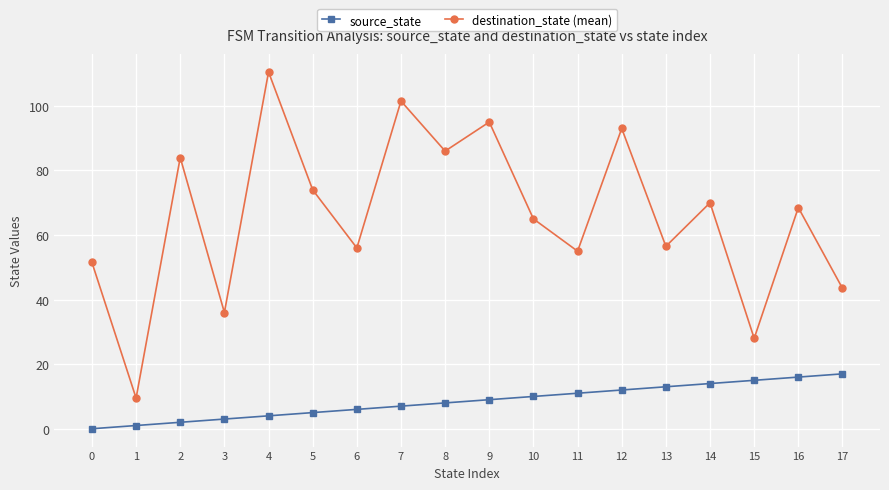

Is this an area chart (filled region under the line)?

No